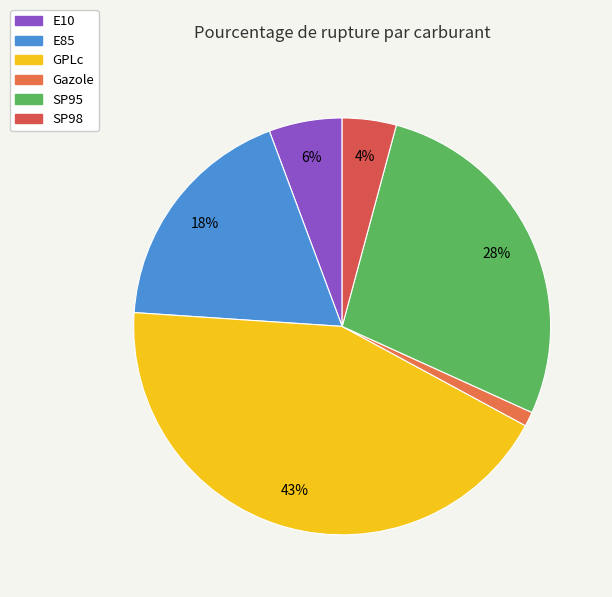

To the nearest percent, what portion does SP95 represent?

28%